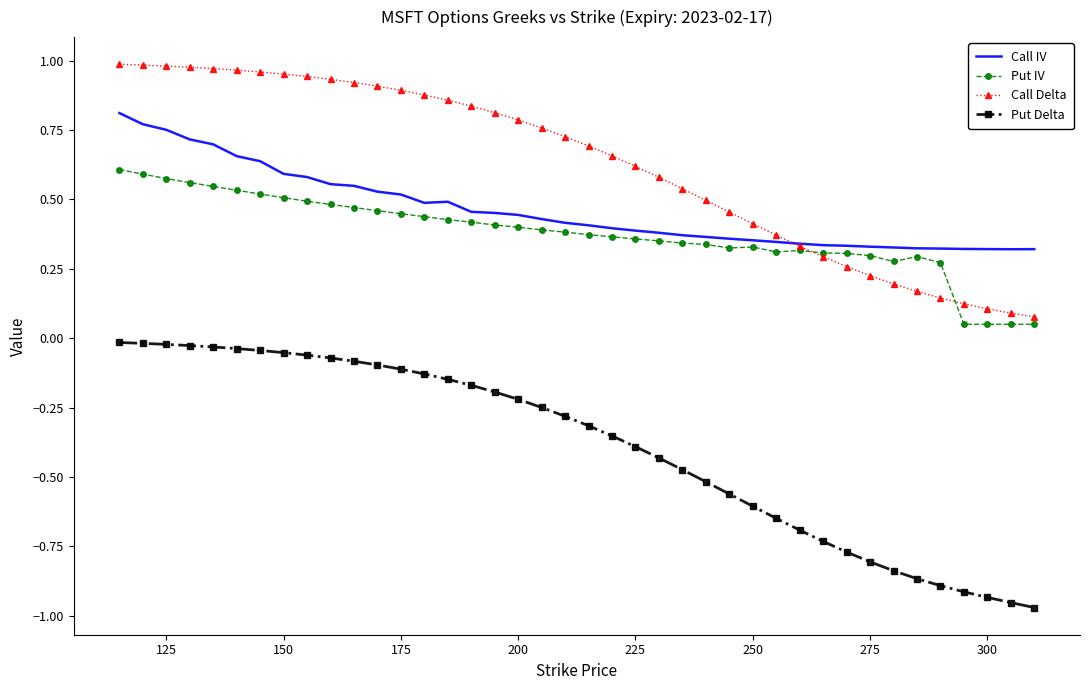

True or false: Call IV and Put Delta intersect in this chart.

False